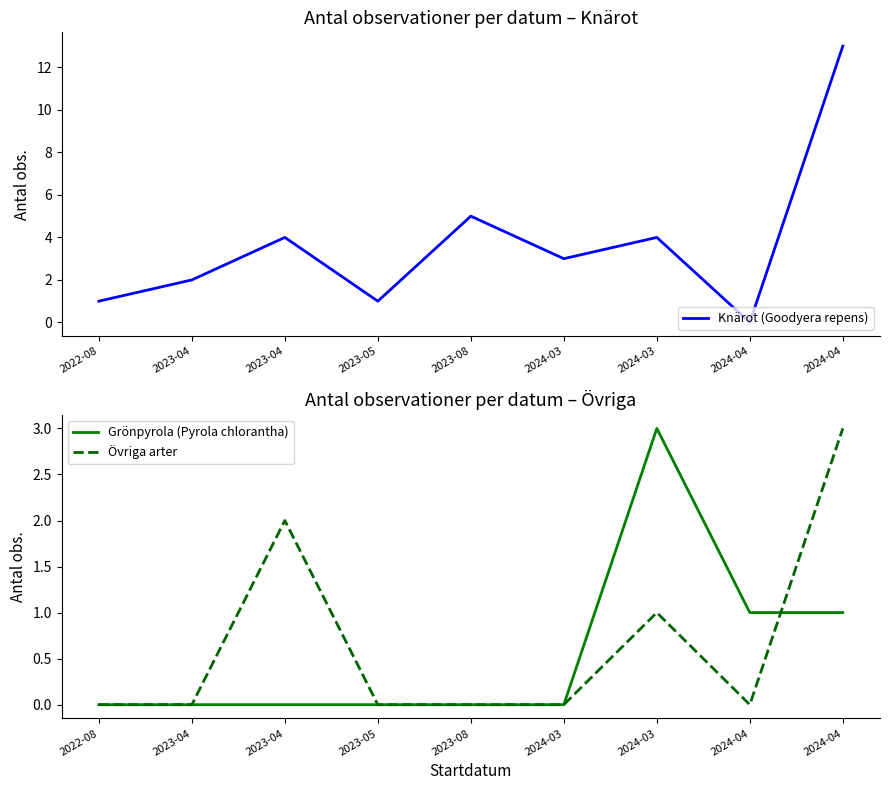

Reading right to left, transcribe all the data shown in this chart.

Knärot (Goodyera repens): 13	0	4	3	5	1	4	2	1
Grönpyrola (Pyrola chlorantha): 1	1	3	0	0	0	0	0	0
Övriga arter: 3	0	1	0	0	0	2	0	0